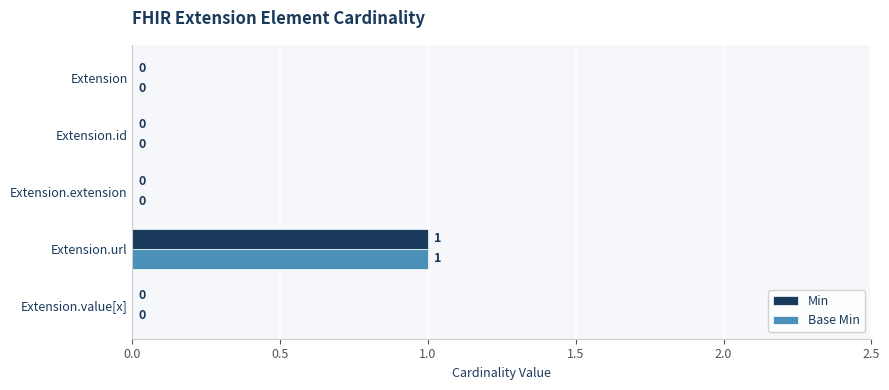

The value of Base Min at Extension.extension is 0. True or false?

True